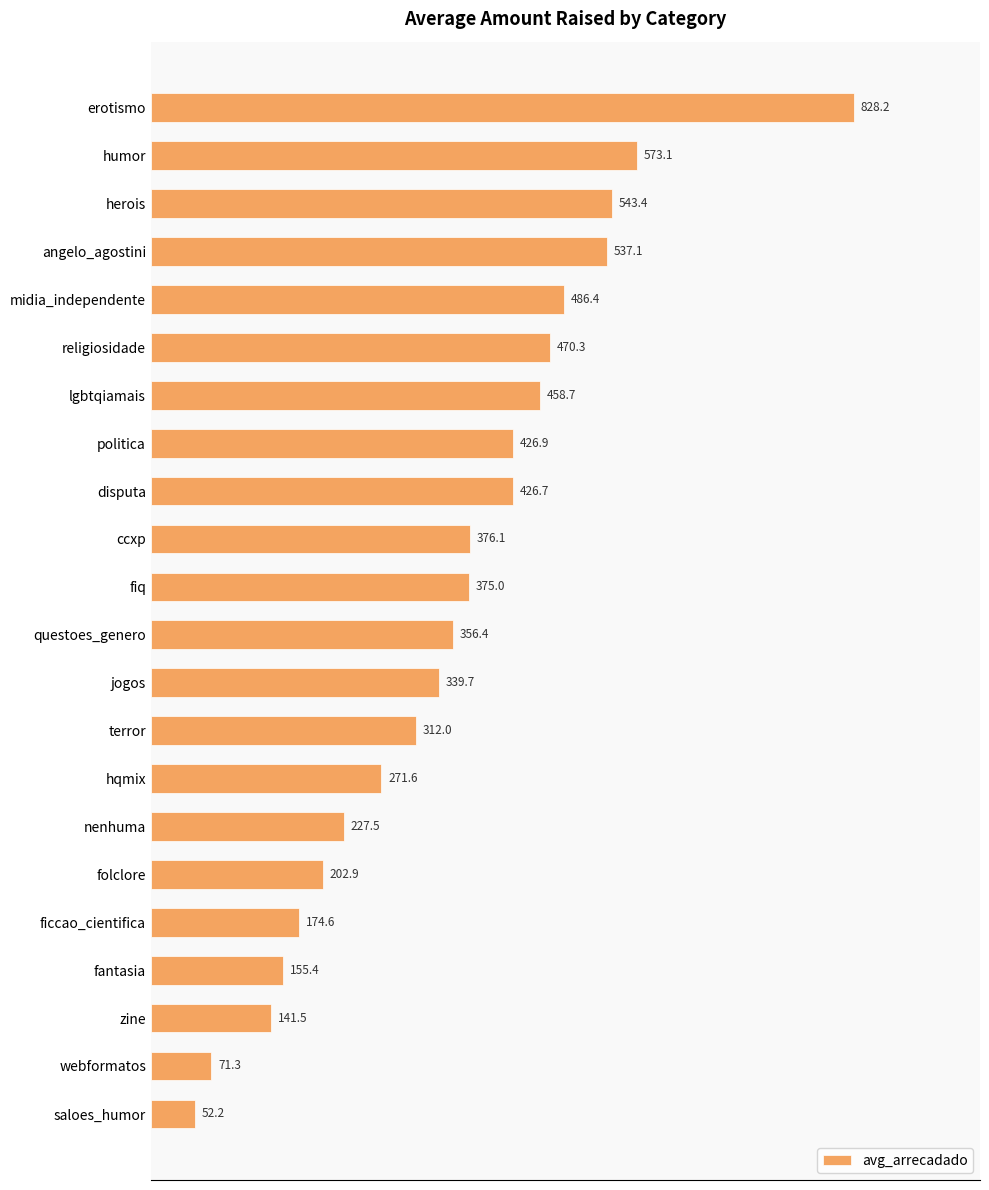

Rank the categories by value from lowest to highest.

saloes_humor, webformatos, zine, fantasia, ficcao_cientifica, folclore, nenhuma, hqmix, terror, jogos, questoes_genero, fiq, ccxp, disputa, politica, lgbtqiamais, religiosidade, midia_independente, angelo_agostini, herois, humor, erotismo